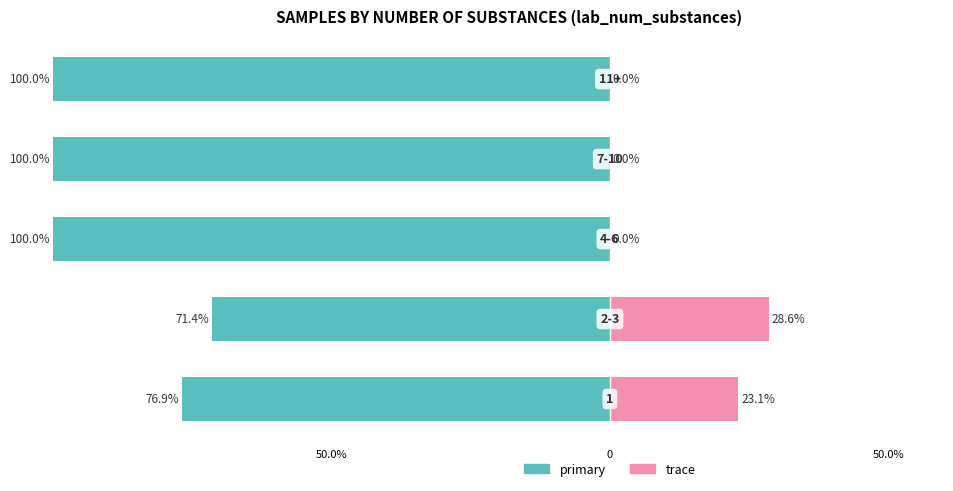

Does the chart contain stacked bars?

No